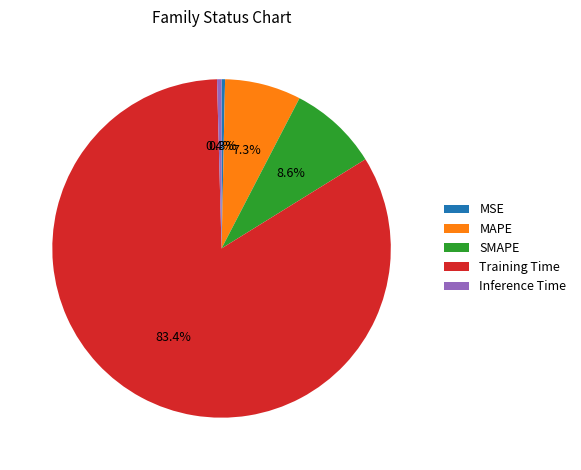

Is it true that Training Time is 83% of the pie?

True